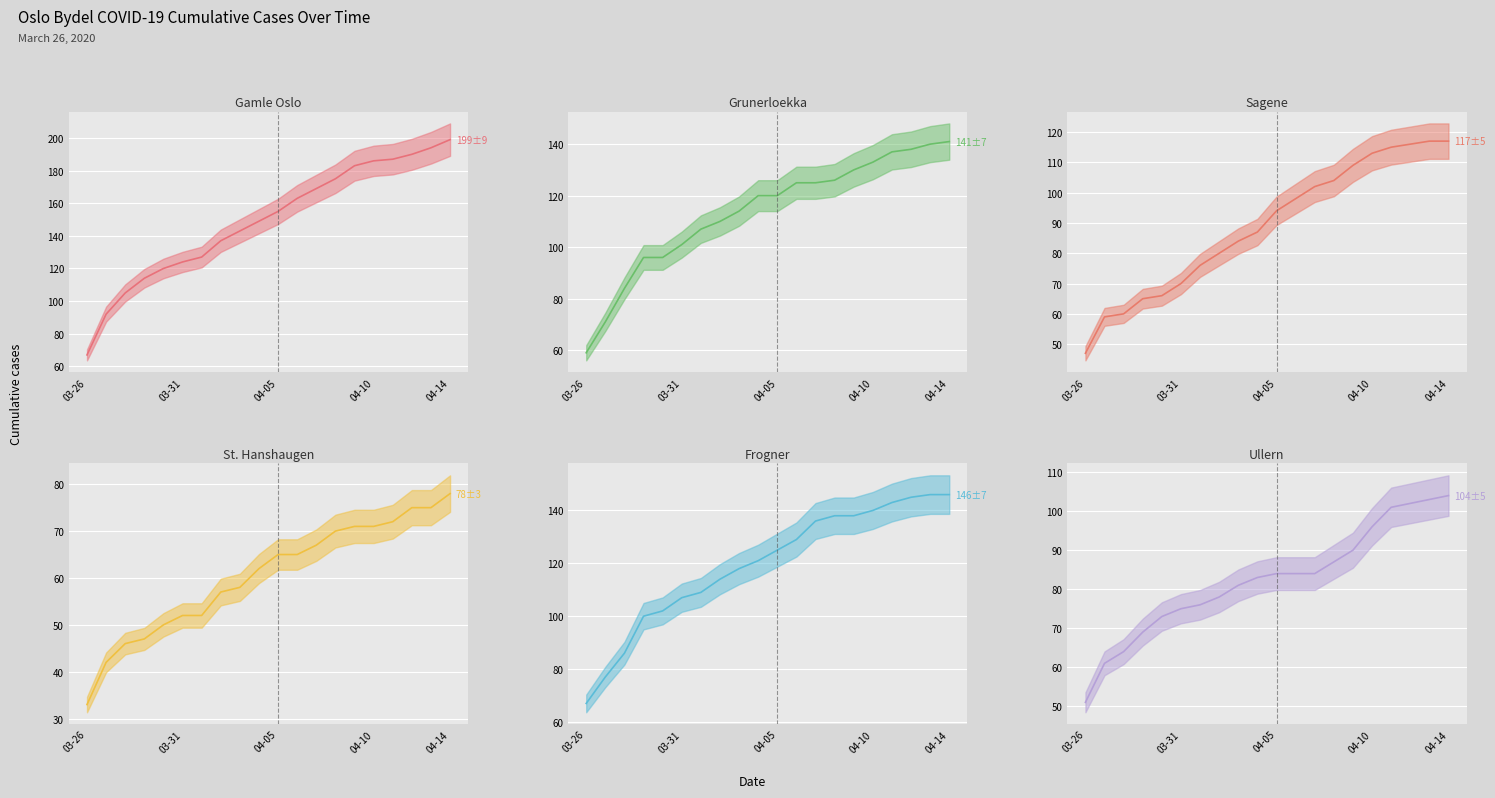

What is the difference between the Ullern values at 18 and 15?

7